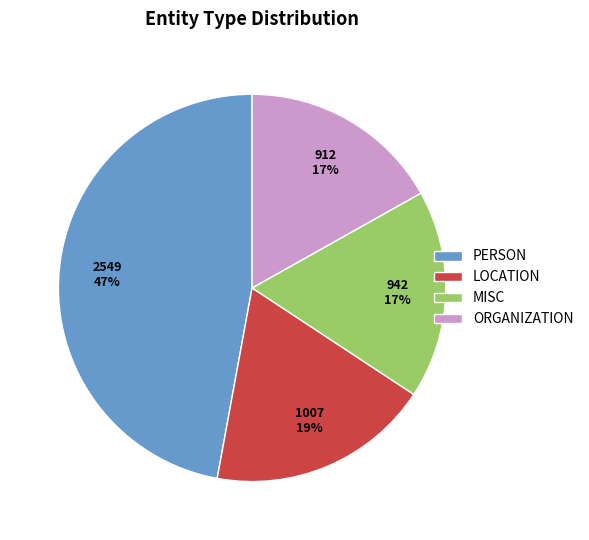

The PERSON slice represents 47% of the pie. True or false?

True